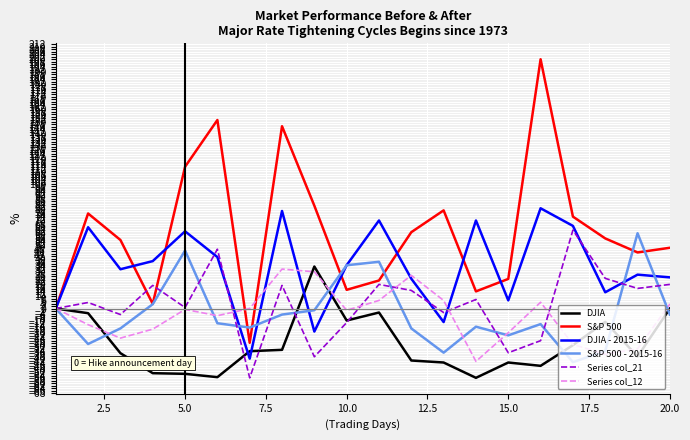

Which series has the largest range (max minus min)?

S&P 500